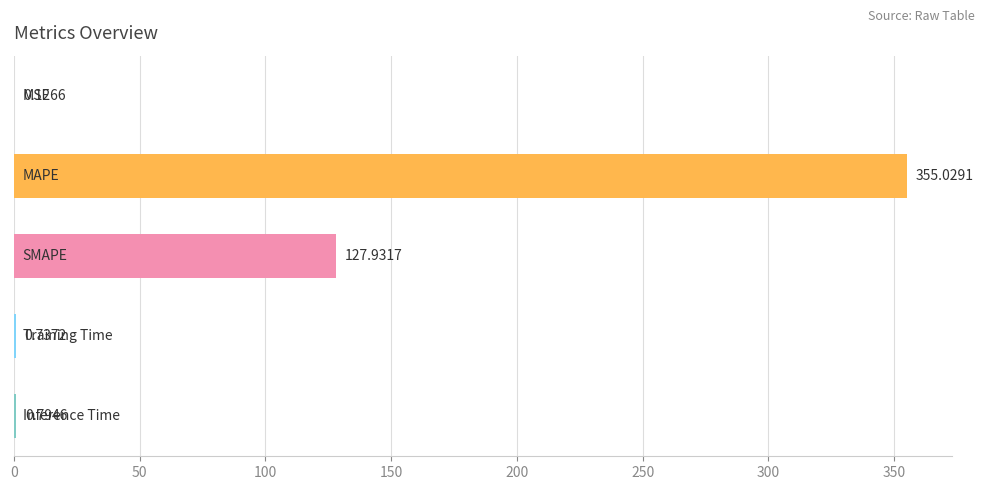

What is the sum of all values?

484.6